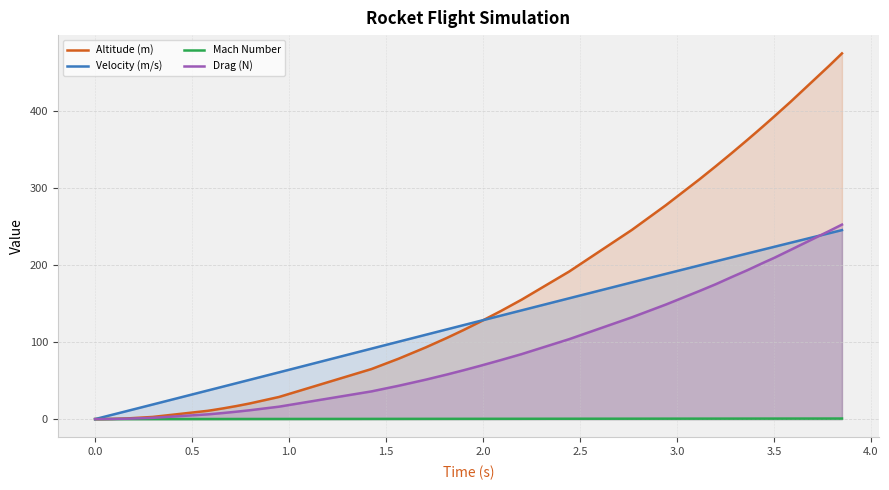

What is the value of the Mach Number point at the 34th from the left?

0.6